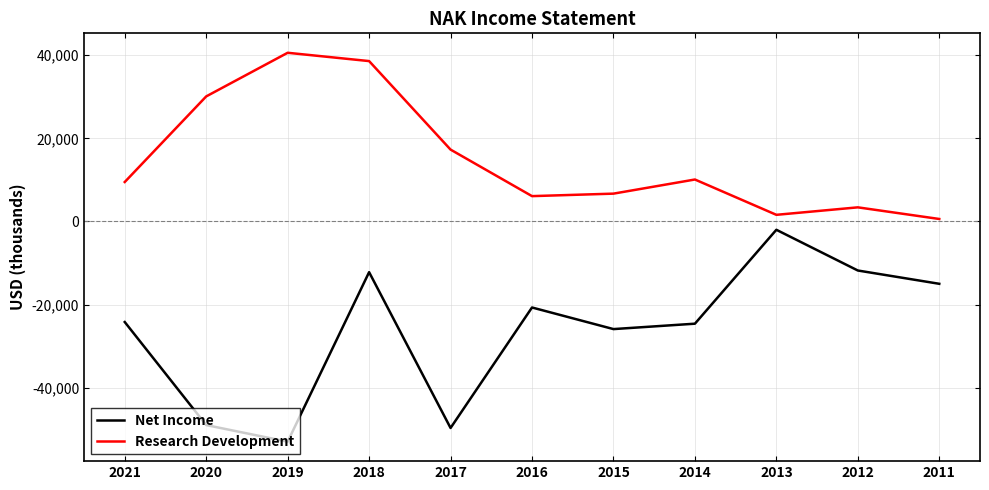

Does the chart display data point markers on the line(s)?

No